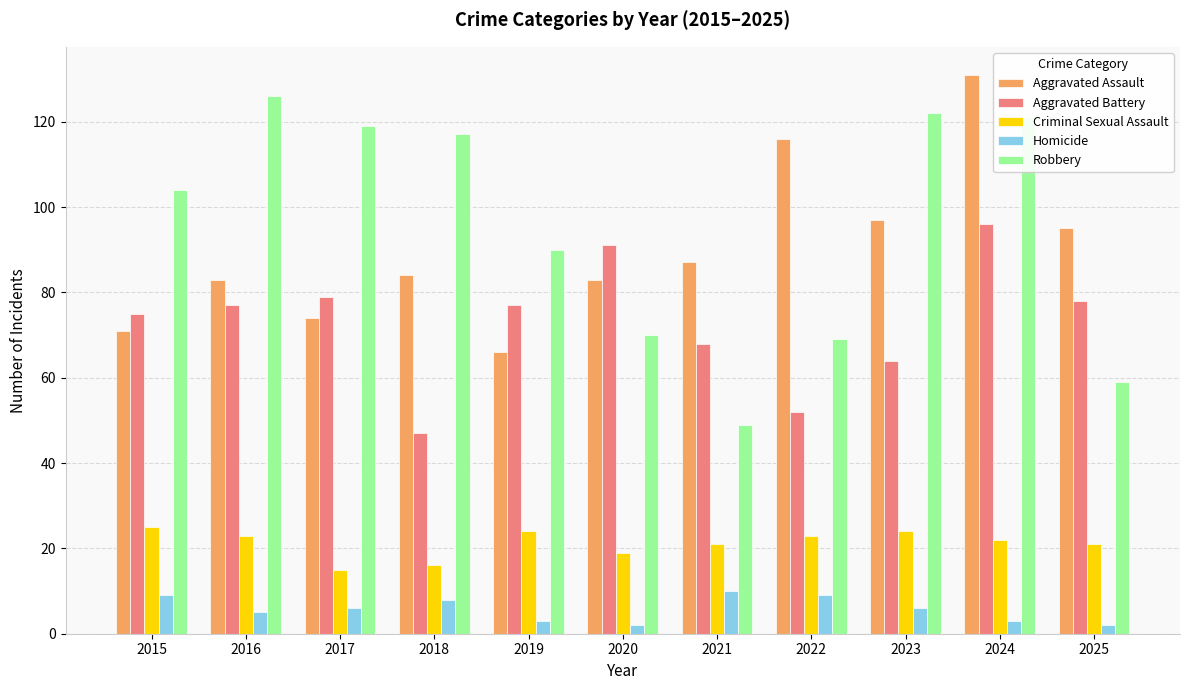

What is the difference between the maximum and second lowest values in the Criminal Sexual Assault series?

9